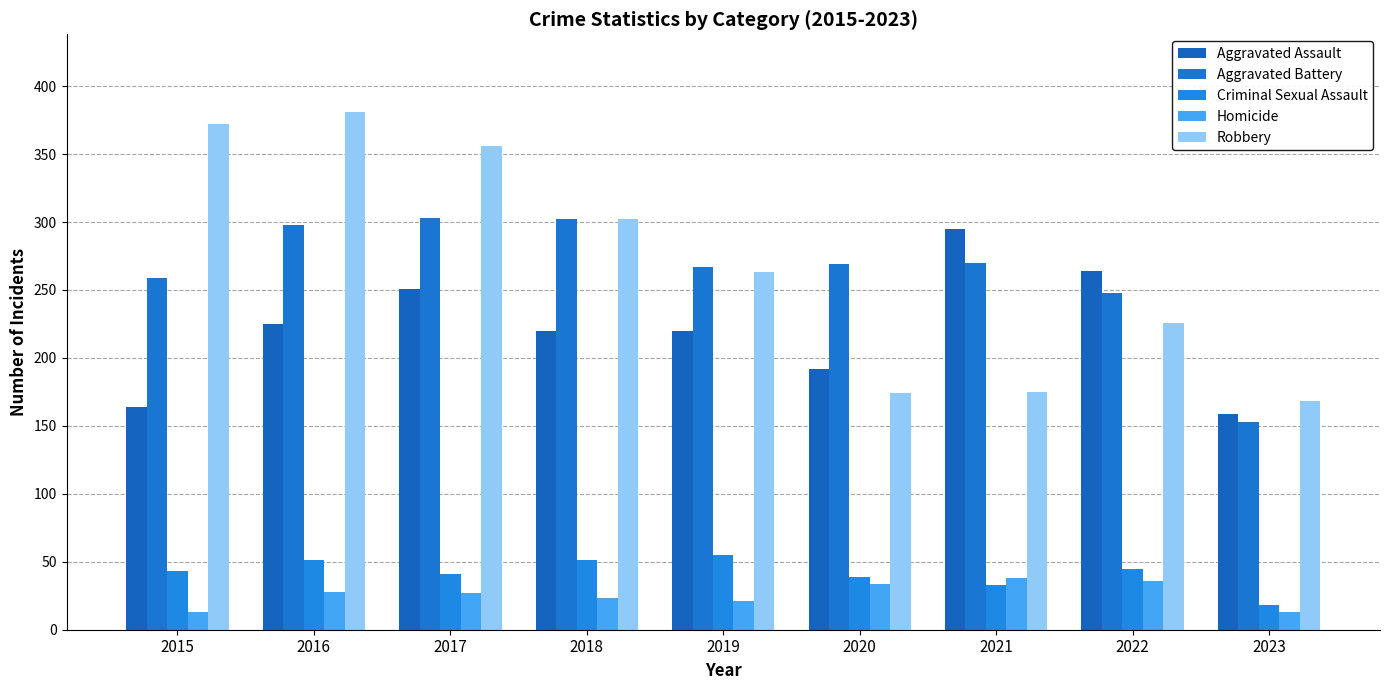

Count the number of data series in this chart.

5